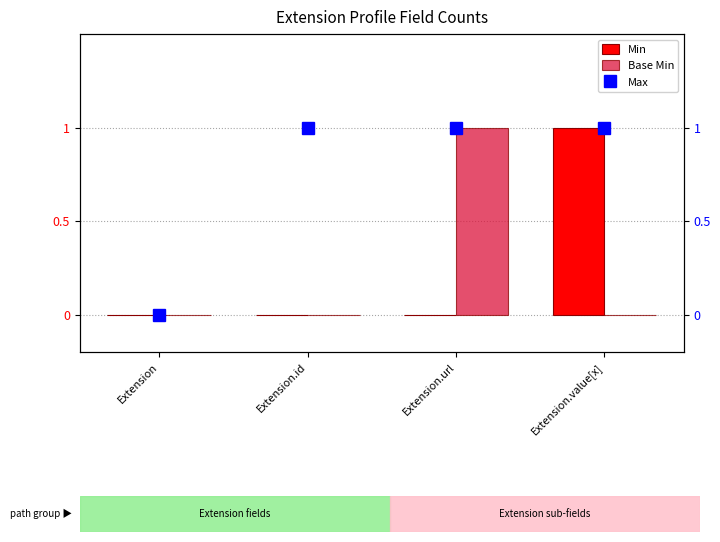

Reading left to right, list all the values displayed in this chart.

Min: 0	0	0	1
Base Min: 0	0	1	0
Max: 0	1	1	1